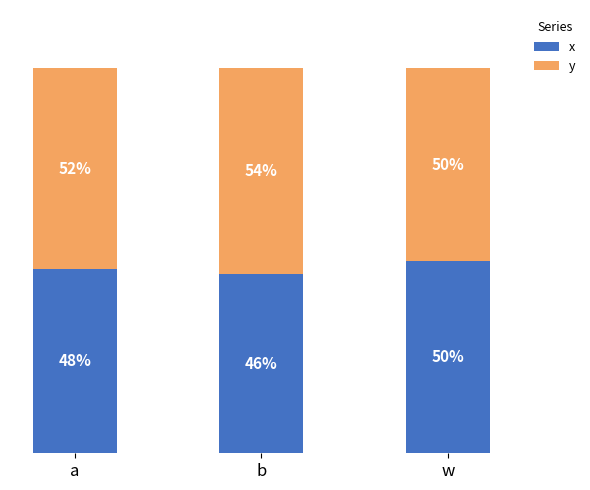

At which label is x closest to 48?

a